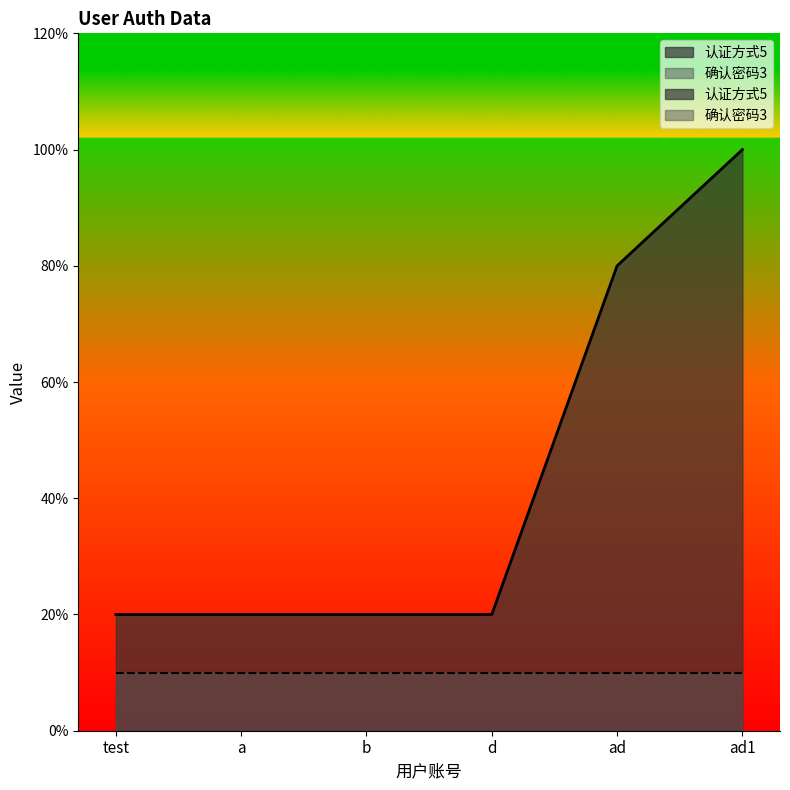

What is the label of the 6th point from the left?

ad1